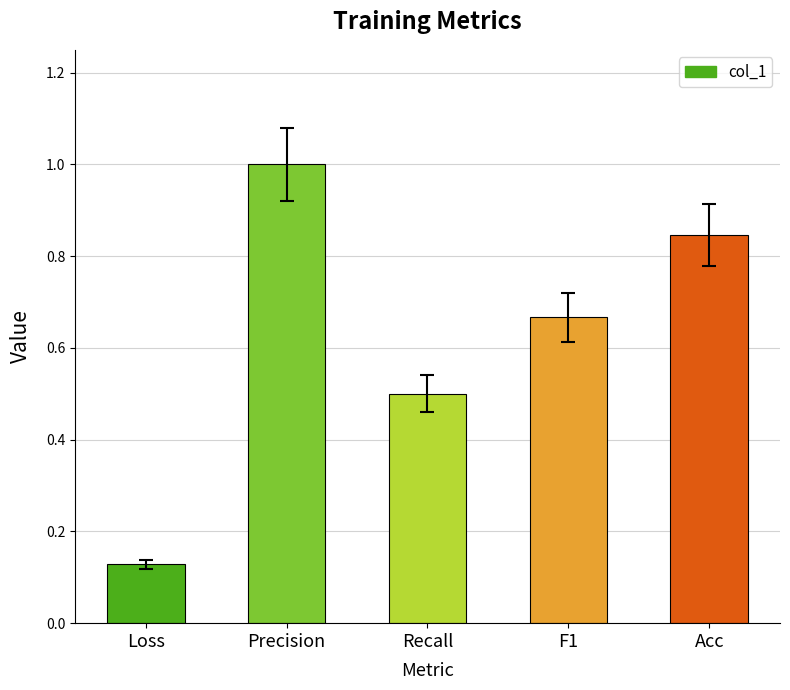

True or false: the data shows 1.0 at Precision.

True